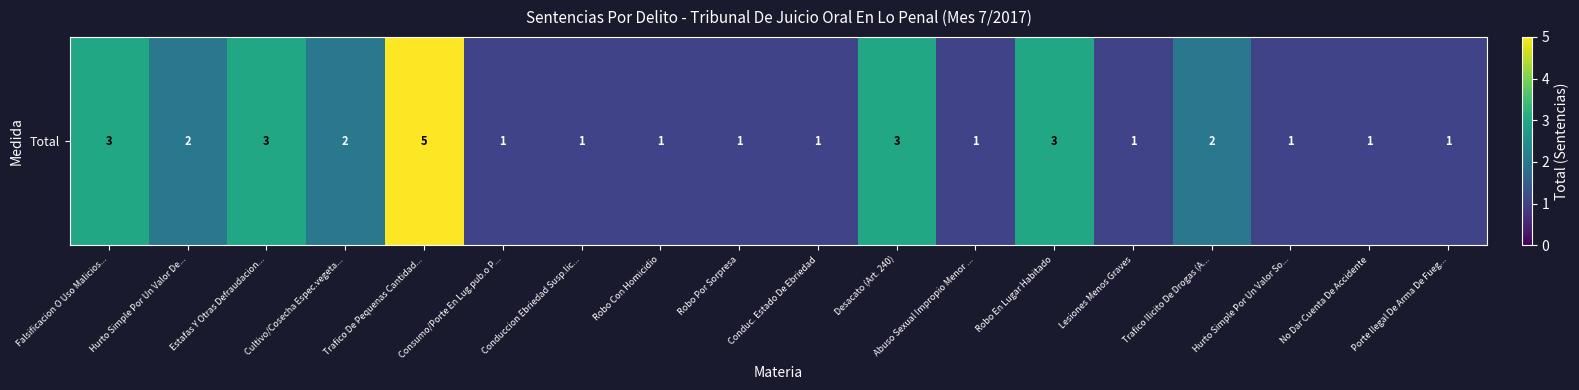

Reading left to right, transcribe all the data shown in this chart.

Falsificacion O Uso Malicios...=3	Hurto Simple Por Un Valor De...=2	Estafas Y Otras Defraudacion...=3	Cultivo/Cosecha Espec.vegeta...=2	Trafico De Pequenas Cantidad...=5	Consumo/Porte En Lug.pub.o P...=1	Conduccion Ebriedad Susp.lic...=1	Robo Con Homicidio=1	Robo Por Sorpresa=1	Conduc. Estado De Ebriedad=1	Desacato (Art. 240)=3	Abuso Sexual Impropio Menor ...=1	Robo En Lugar Habitado=3	Lesiones Menos Graves=1	Trafico Ilicito De Drogas (A...=2	Hurto Simple Por Un Valor So...=1	No Dar Cuenta De Accidente=1	Porte Ilegal De Arma De Fueg...=1